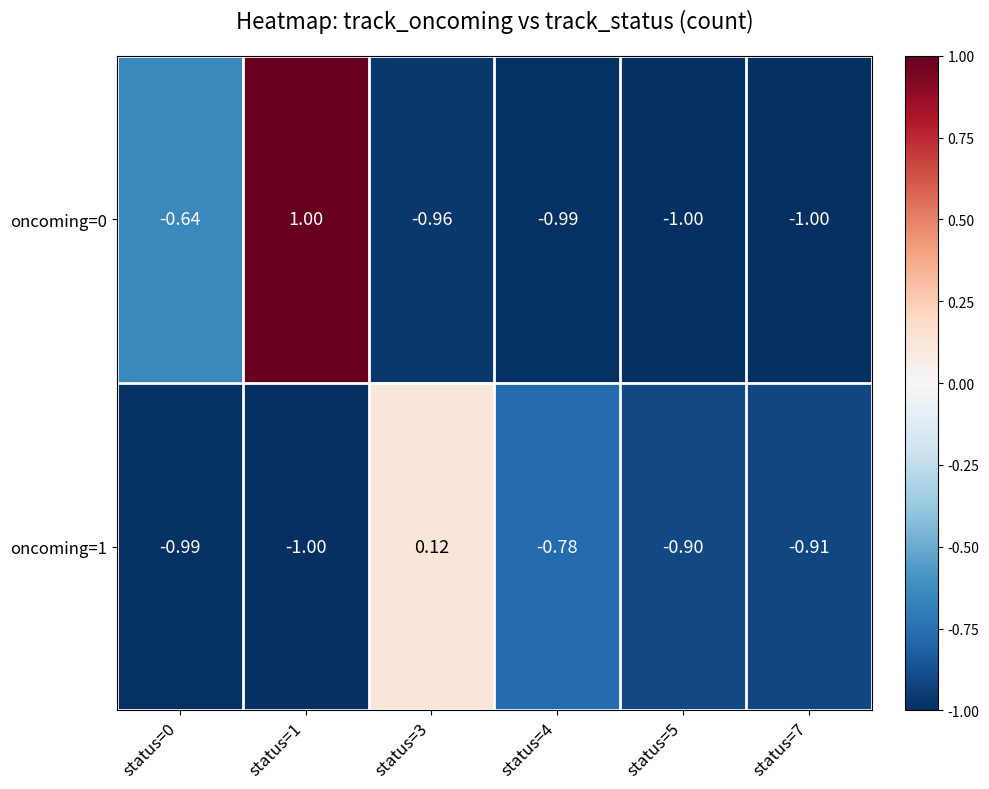

Reading right to left, list all the values displayed in this chart.

oncoming=0: status=7=-1.0	status=5=-1.0	status=4=-1.0	status=3=-1.0	status=1=1.0	status=0=-0.6
oncoming=1: status=7=-0.9	status=5=-0.9	status=4=-0.8	status=3=0.1	status=1=-1.0	status=0=-1.0